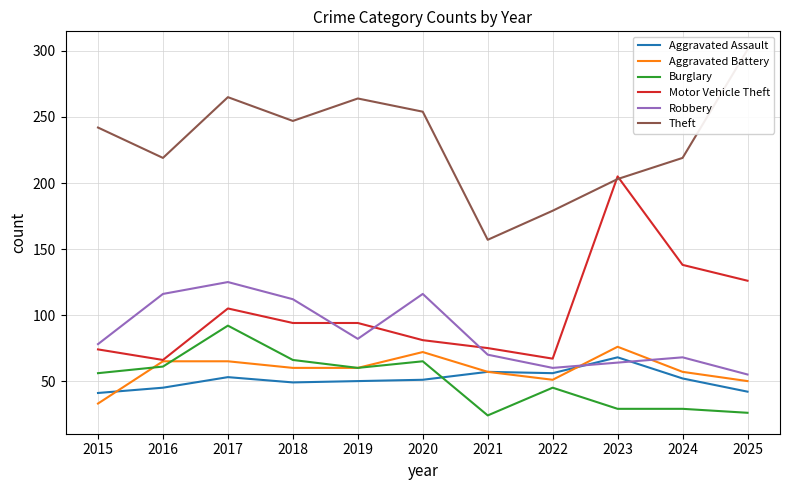

Which label corresponds to the largest value in the chart?

2025